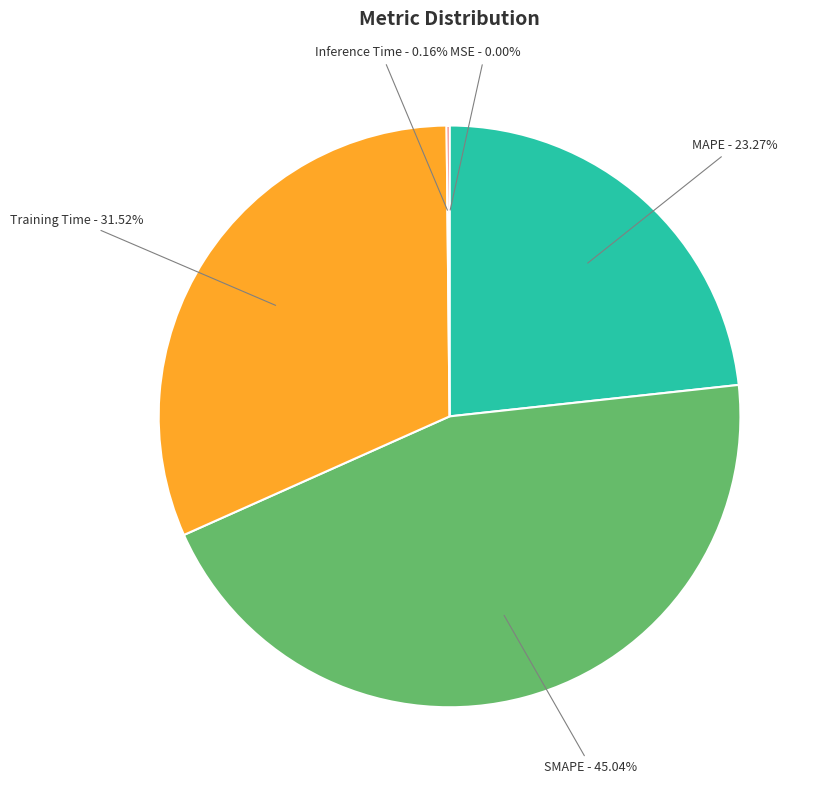

Between MAPE - 23.27% and Training Time - 31.52%, which is larger?

Training Time - 31.52%